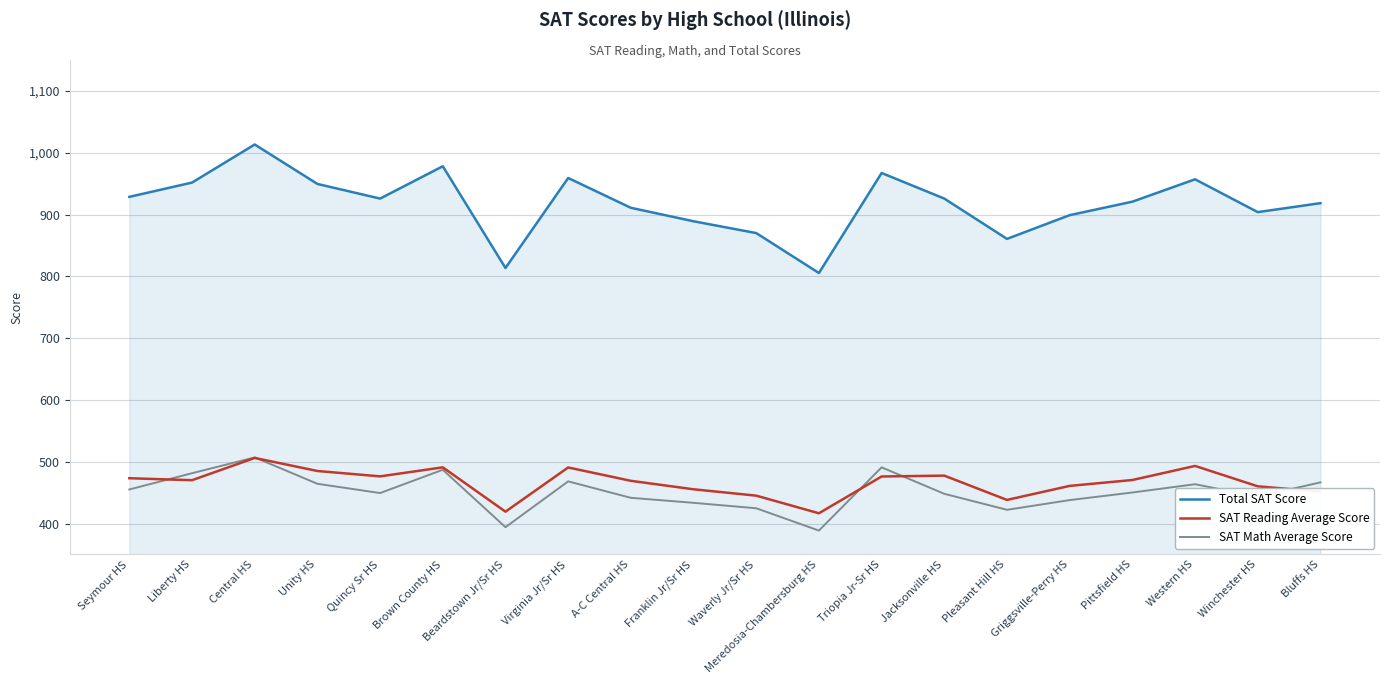

True or false: Total SAT Score and SAT Reading Average Score intersect in this chart.

False